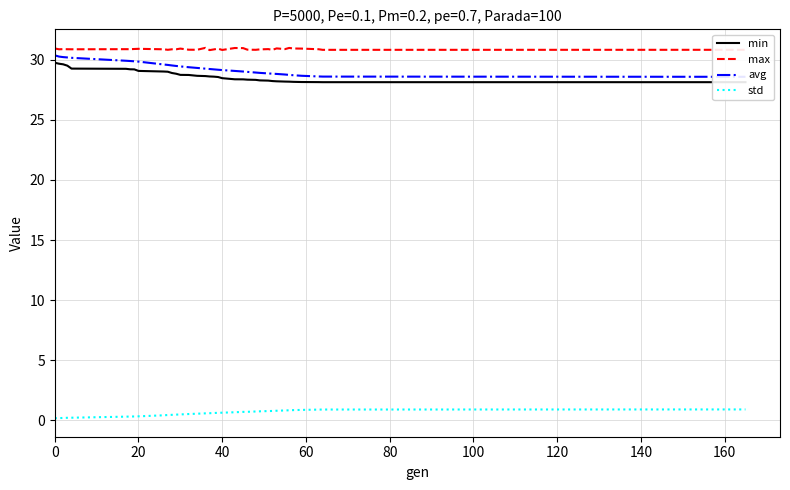

True or false: max and std cross at least once.

False